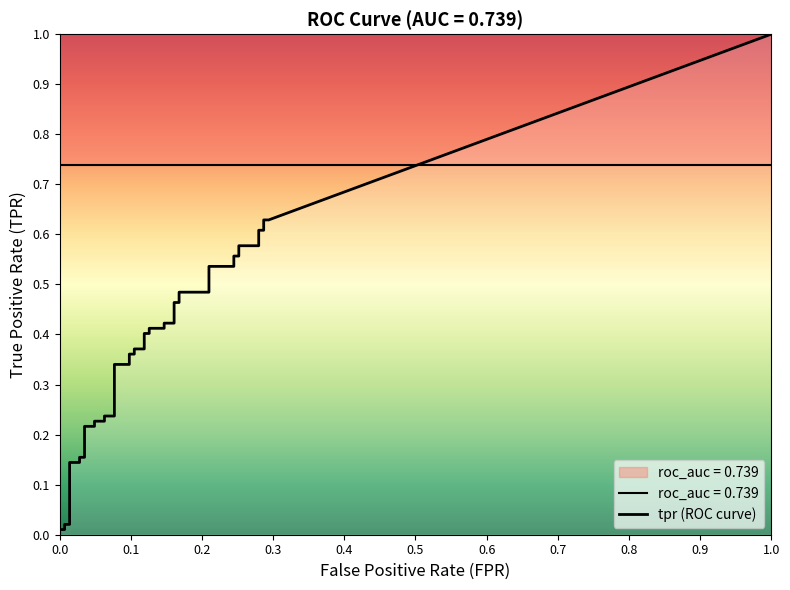

What is the difference between the fpr values at 20 and 29?

0.1